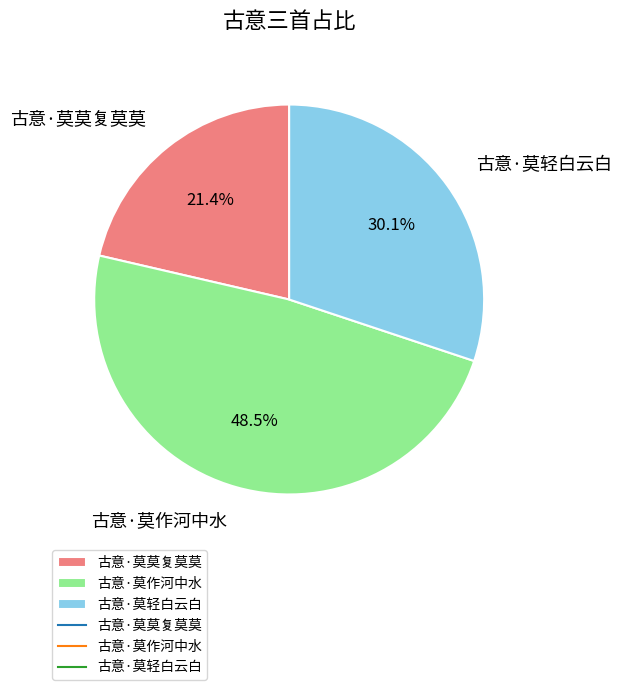

How much of the chart is everything except 古意·莫作河中水?

51.5%